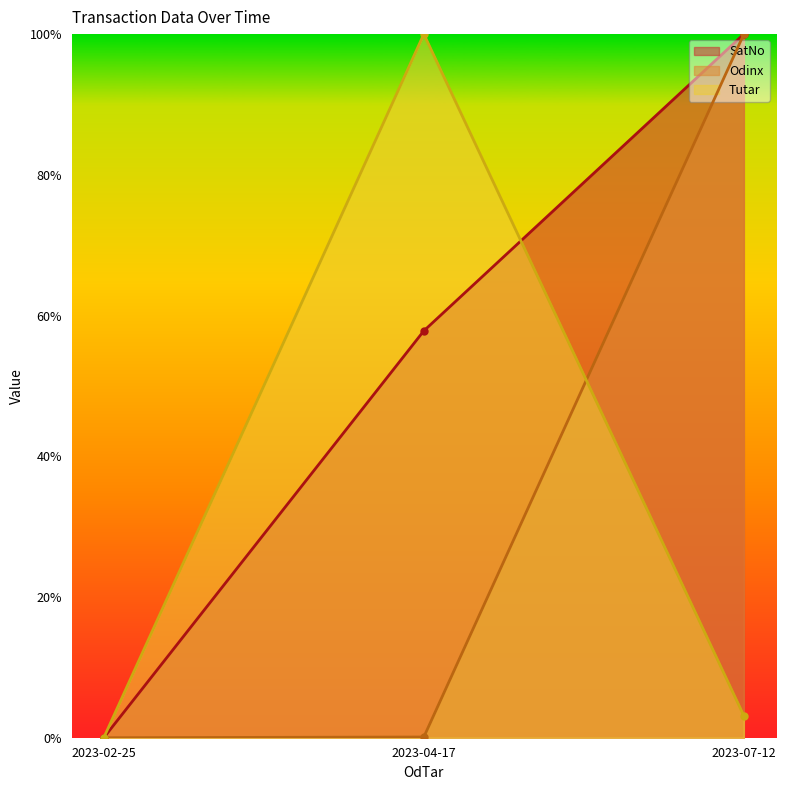

Is the value of SatNo at 2023-04-17 greater than the value of Tutar at 2023-07-12?

Yes